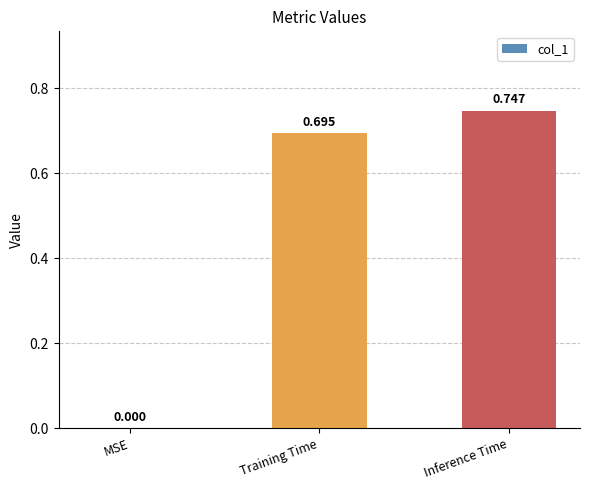

What is the sum of all values?

1.4